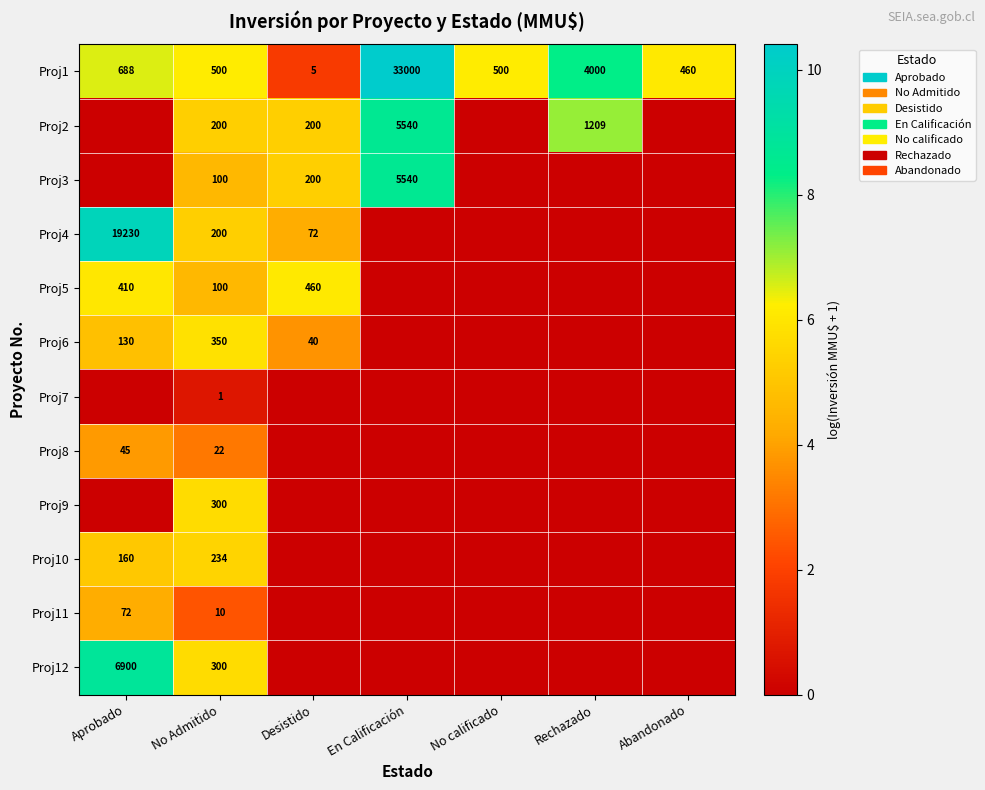

Read the Proj1 value at Rechazado.

4000